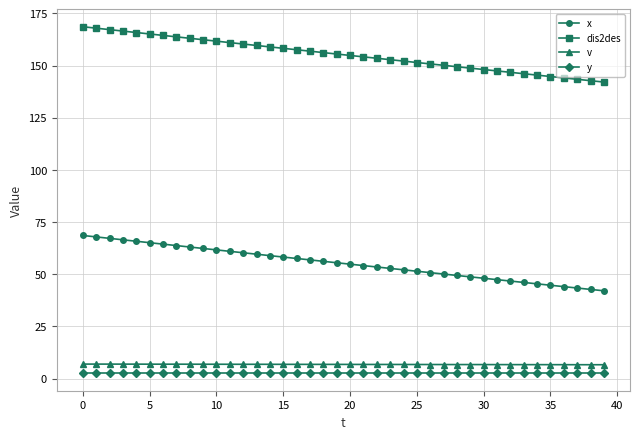

How many distinct data groups are displayed?

4